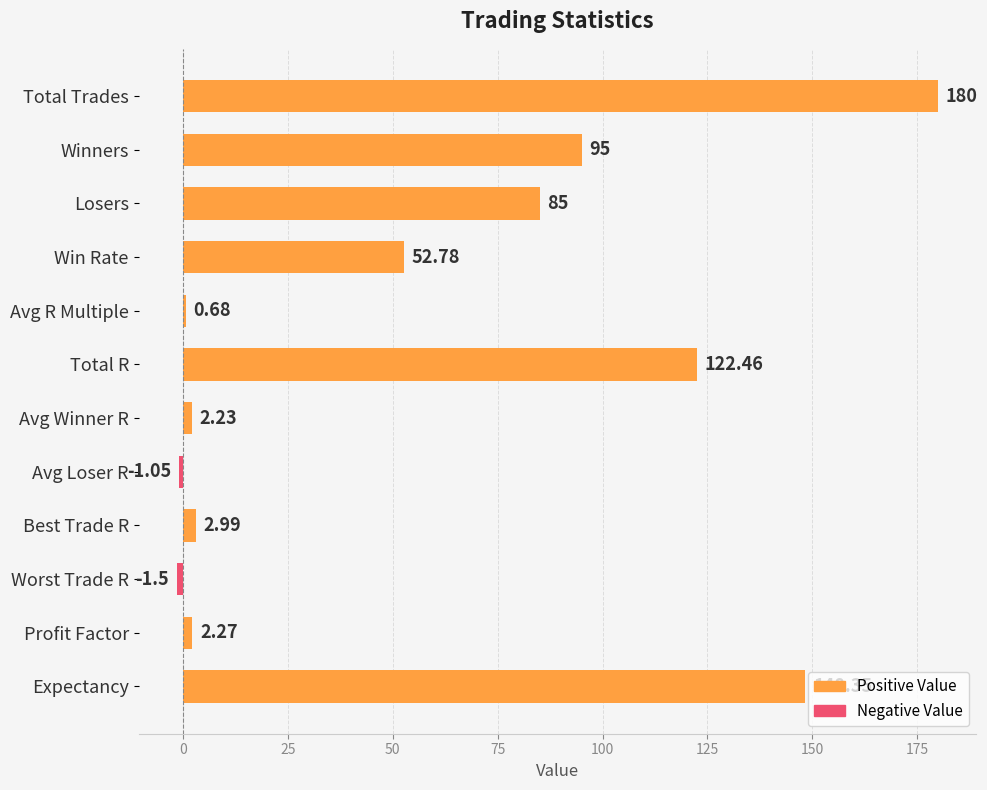

At which category does the chart reach its peak across all series?

Total Trades